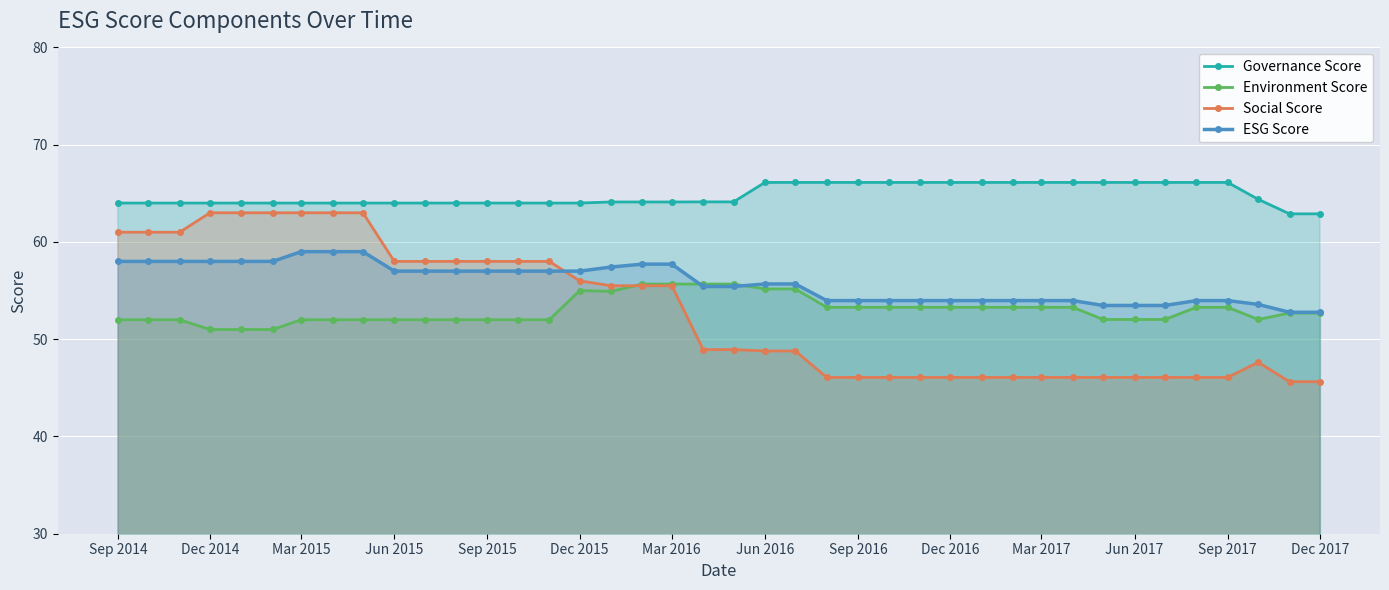

What value does the ESG Score series have at Mar 2016?

57.7